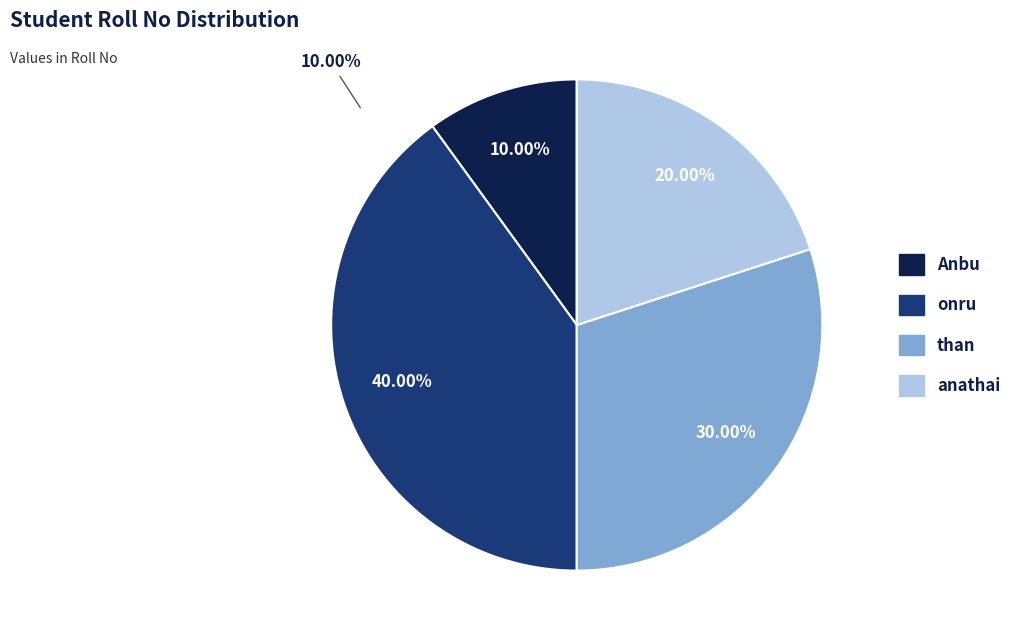

Which slice is the smallest?

Anbu